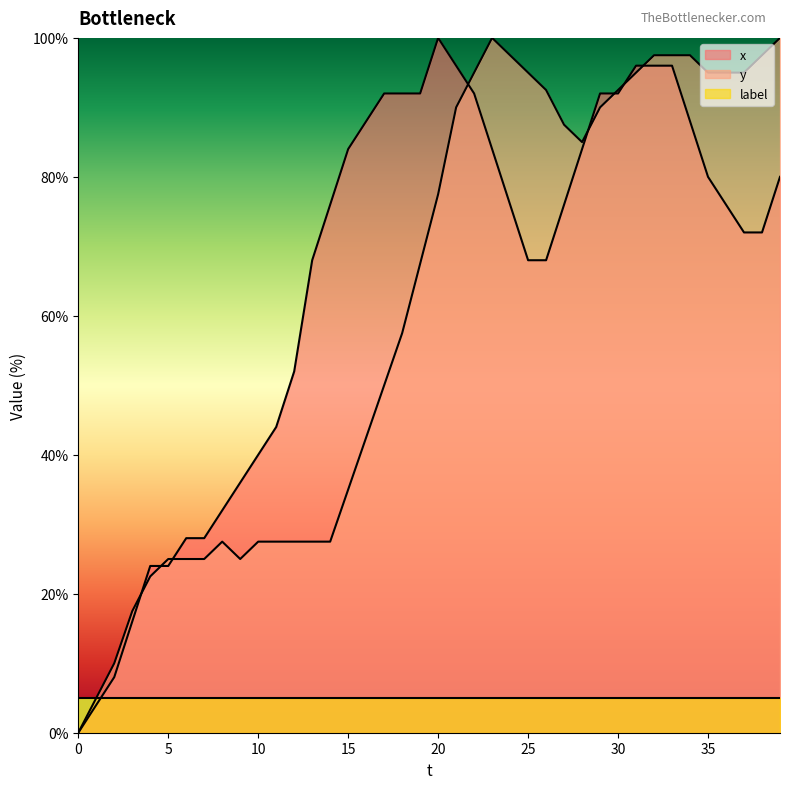

Reading right to left, what are all the values shown in this chart?

x: 80.0	72.0	72.0	76.0	80.0	88.0	96.0	96.0	96.0	92.0	92.0	84.0	76.0	68.0	68.0	76.0	84.0	92.0	96.0	100.0	92.0	92.0	92.0	88.0	84.0	76.0	68.0	52.0	44.0	40.0	36.0	32.0	28.0	28.0	24.0	24.0	16.0	8.0	4.0	0.0
y: 100.0	97.5	95.0	95.0	95.0	97.5	97.5	97.5	95.0	92.5	90.0	85.0	87.5	92.5	95.0	97.5	100.0	95.0	90.0	77.5	67.5	57.5	50.0	42.5	35.0	27.5	27.5	27.5	27.5	27.5	25.0	27.5	25.0	25.0	25.0	22.5	17.5	10.0	5.0	0.0